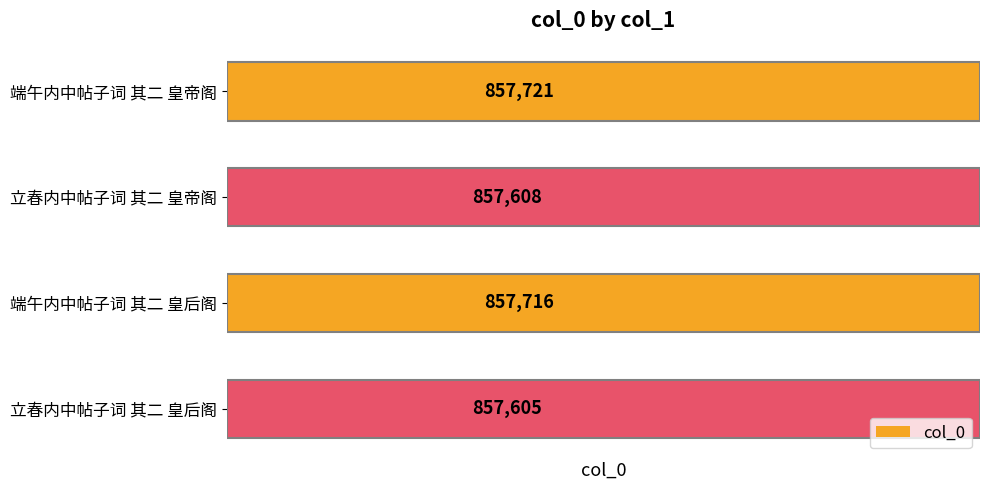

Are the bars horizontal?

Yes